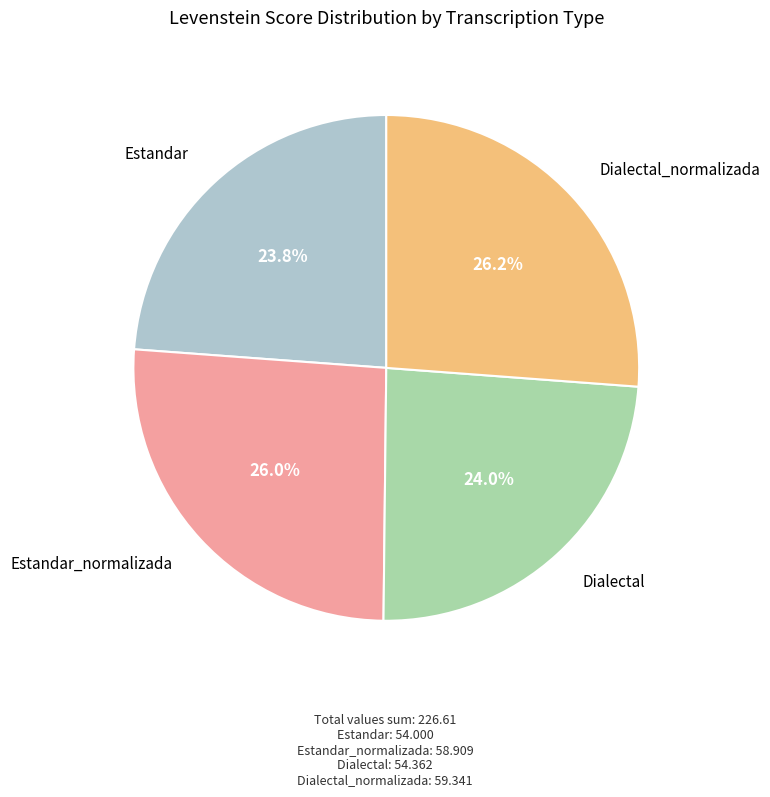

Is there a majority slice in this chart?

No